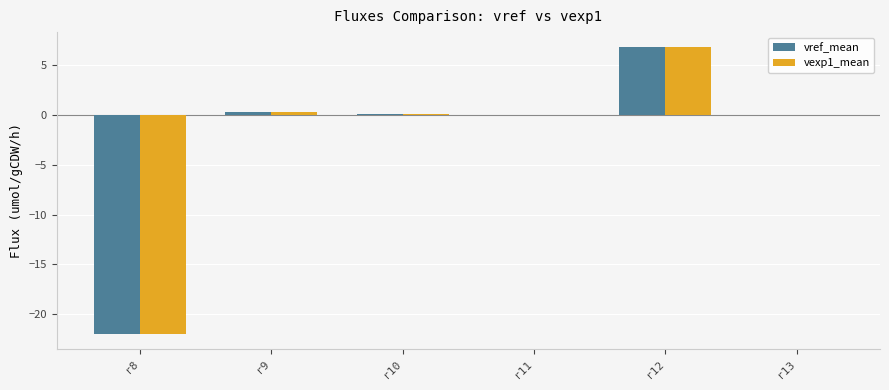

What is the total value across all series at r8?

-44.0